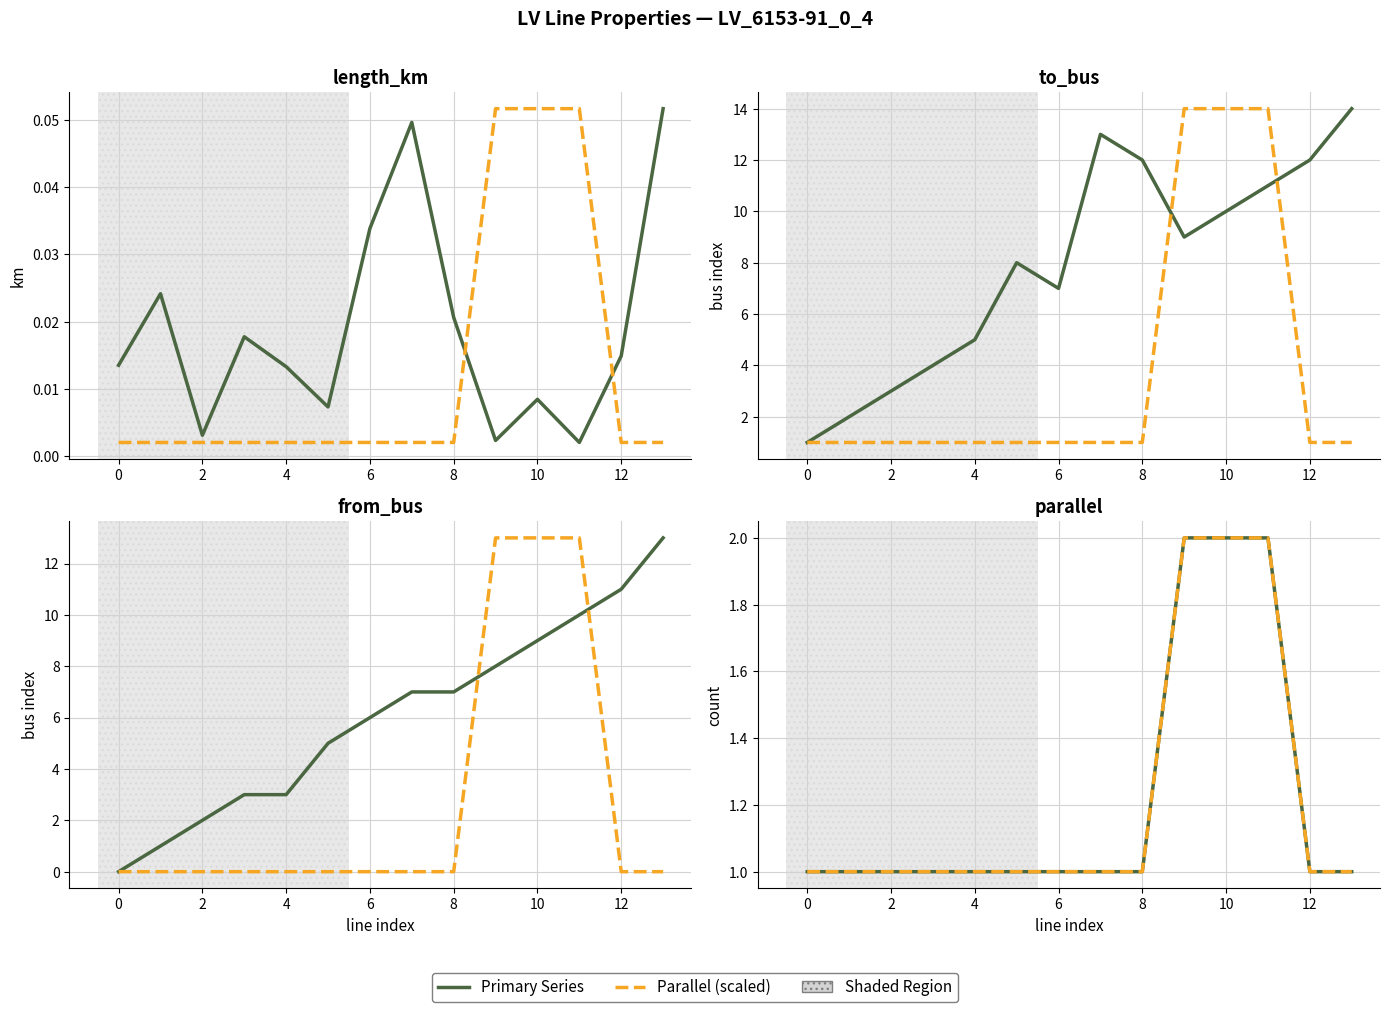

What is the greatest value displayed?

14.0